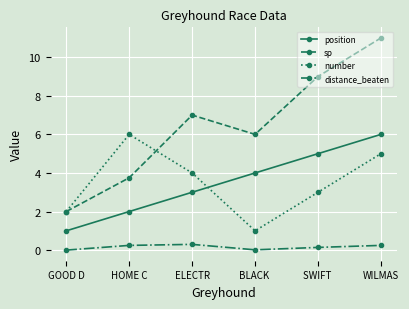

How many values in the position series are below 4?

3